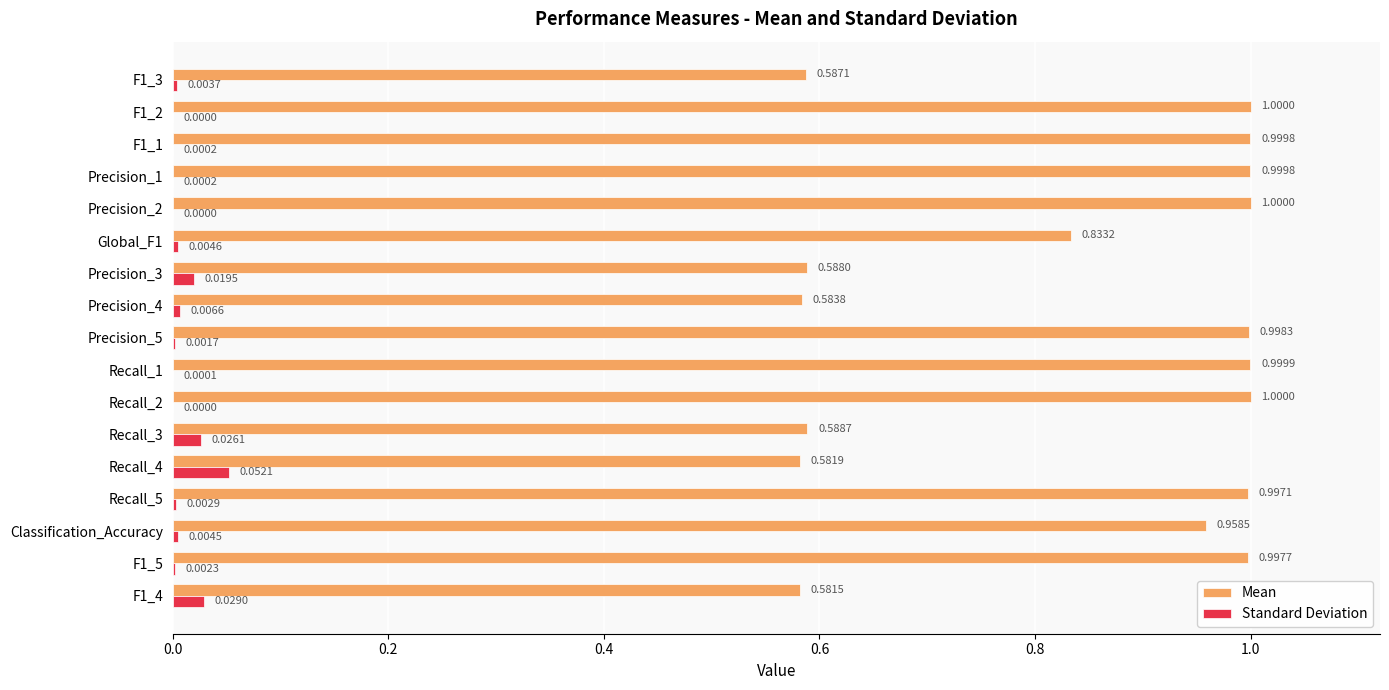

Count the number of categories in the chart.

17